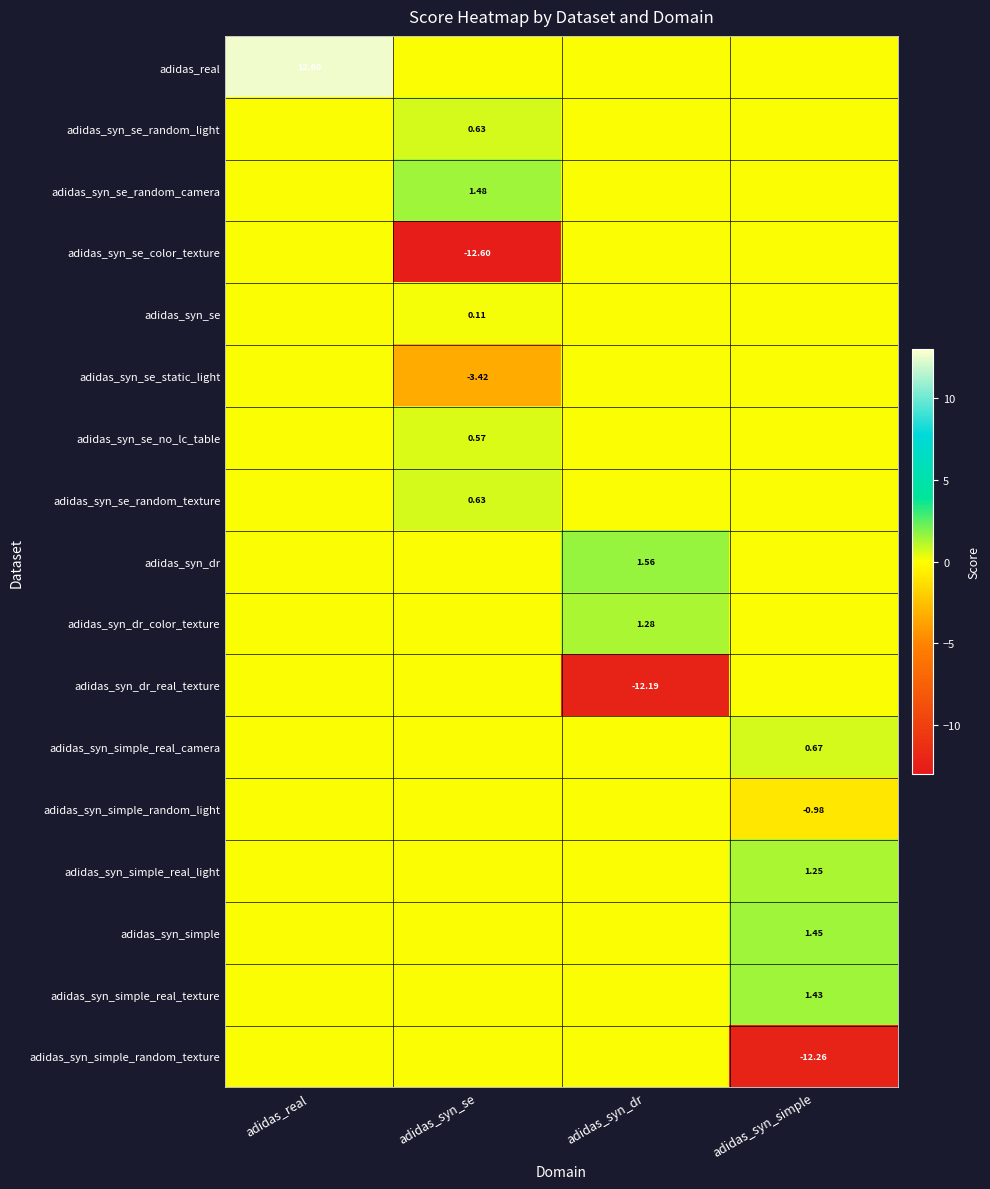

What is the sum of all adidas_syn_se_random_texture values?

0.6